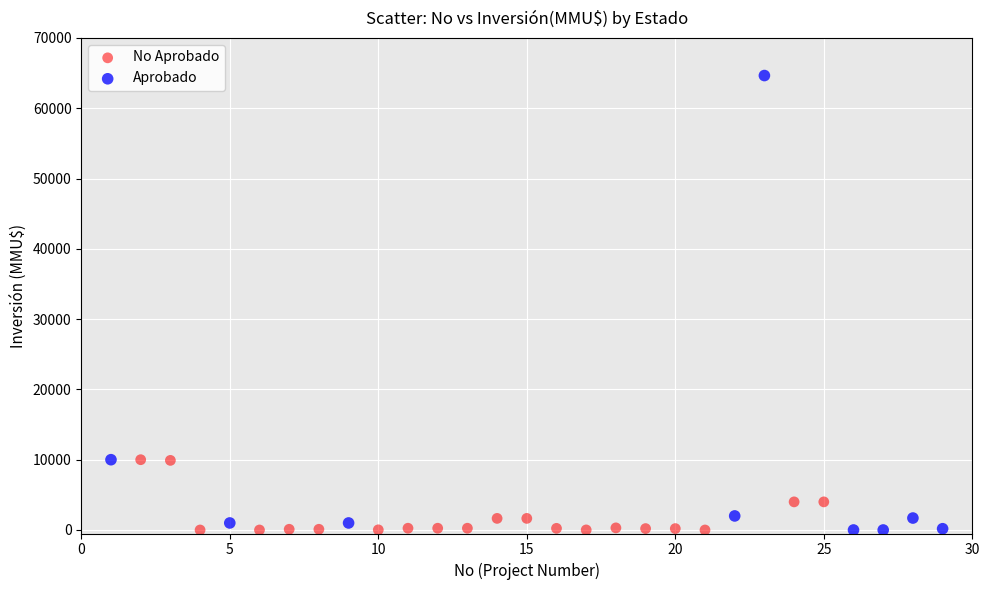

What are all the series names shown in the legend?

No Aprobado, Aprobado